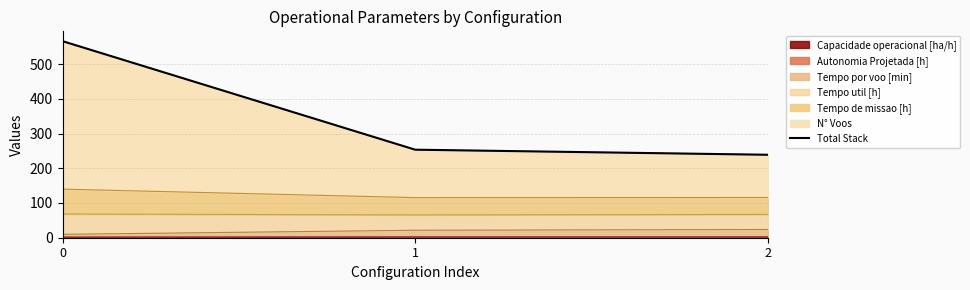

Reading right to left, what are all the values shown in this chart?

2=238.8	1=253.4	0=565.8